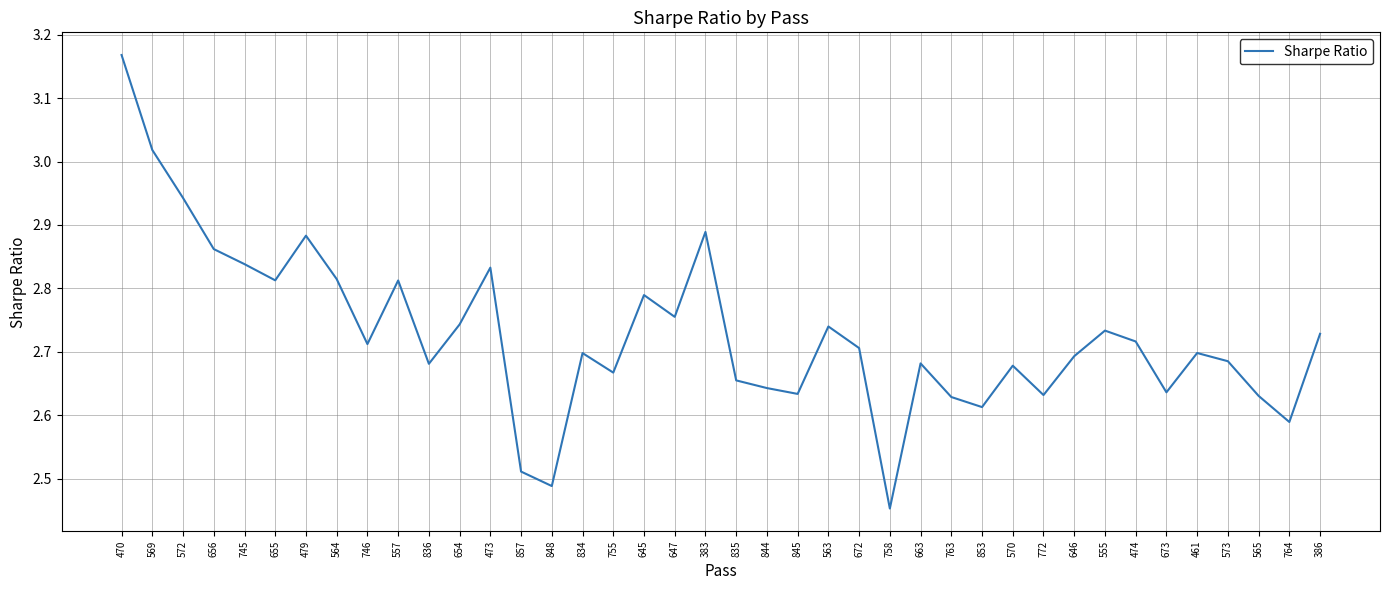

At which category does the chart reach its minimum across all series?

758